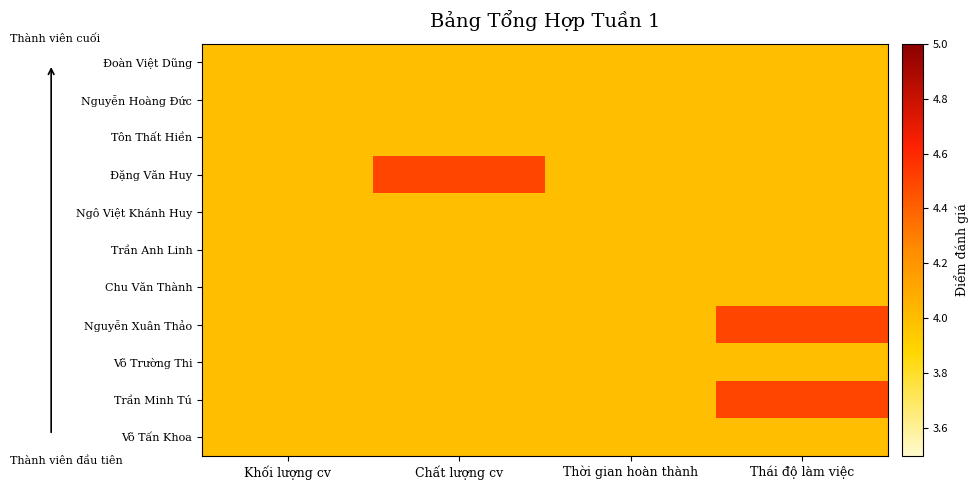

How many series are shown in this chart?

11